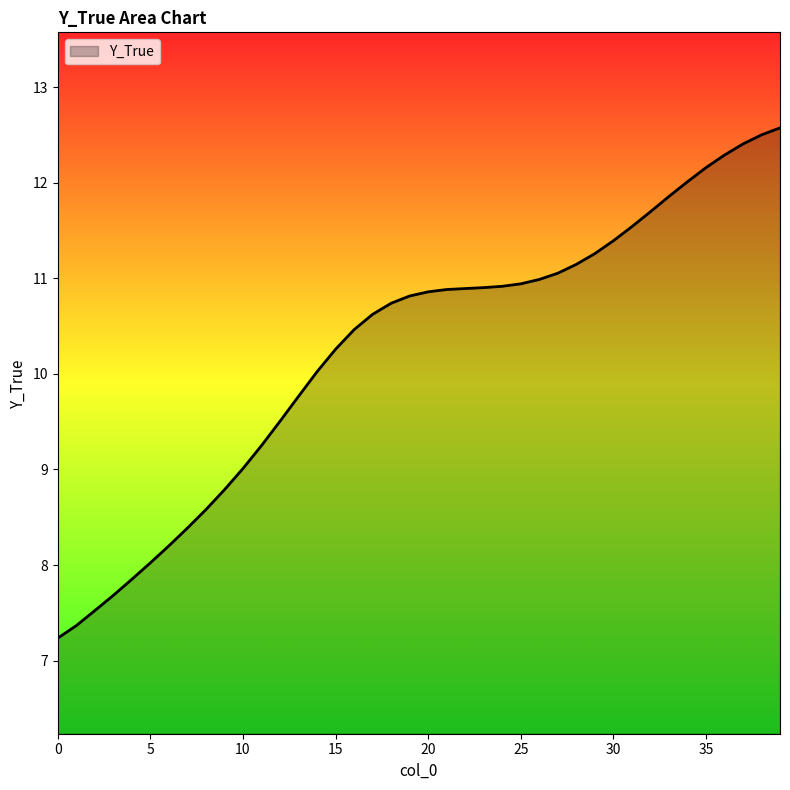

What is the smallest value displayed?

7.2